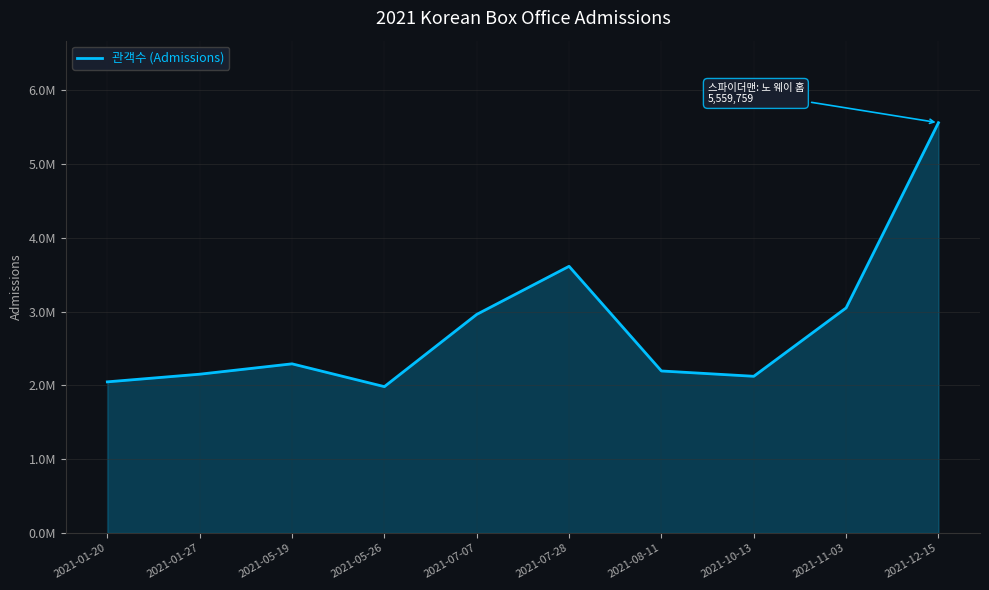

What position from the right is 2021-11-03?

2